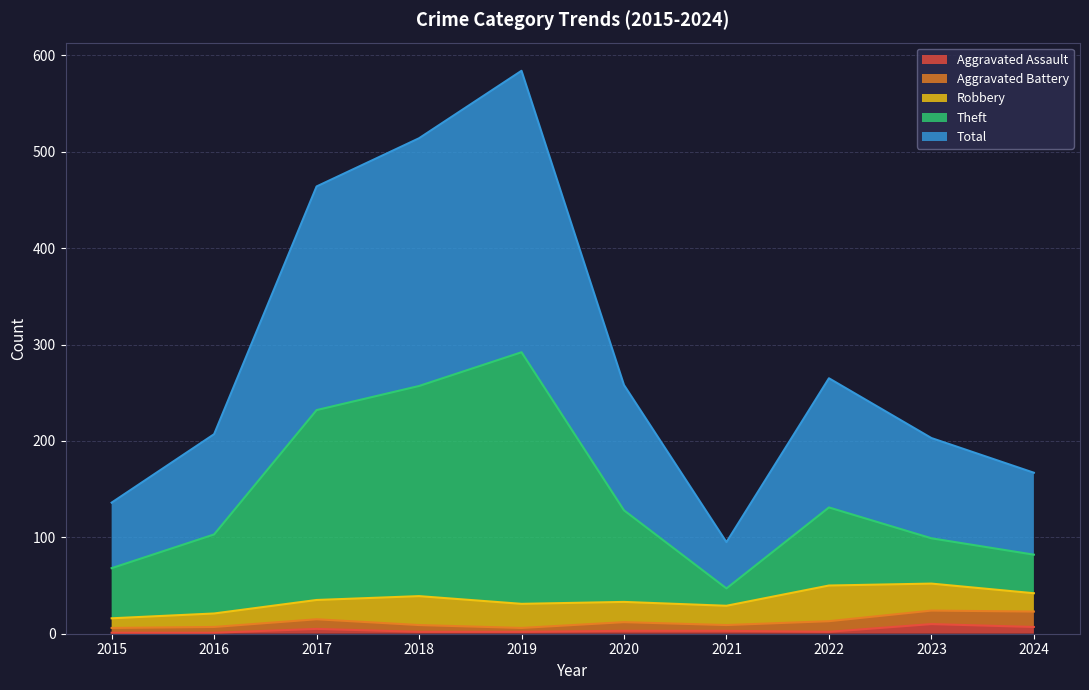

How many data points in Theft are above 128?

4